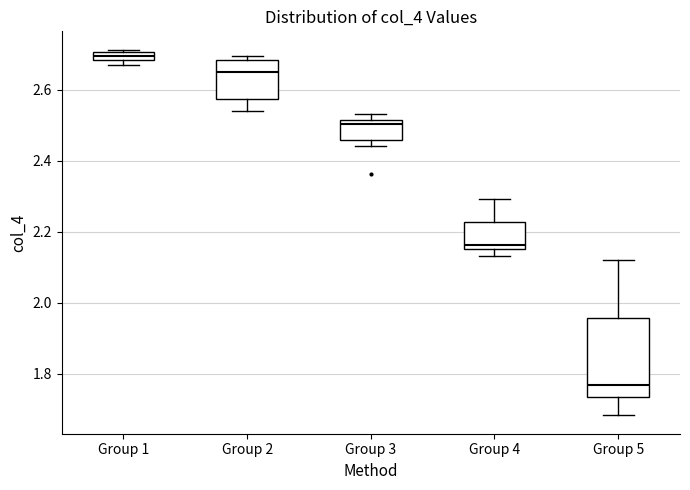

Which box is the tallest, from its lower edge to its upper edge?

Group 5